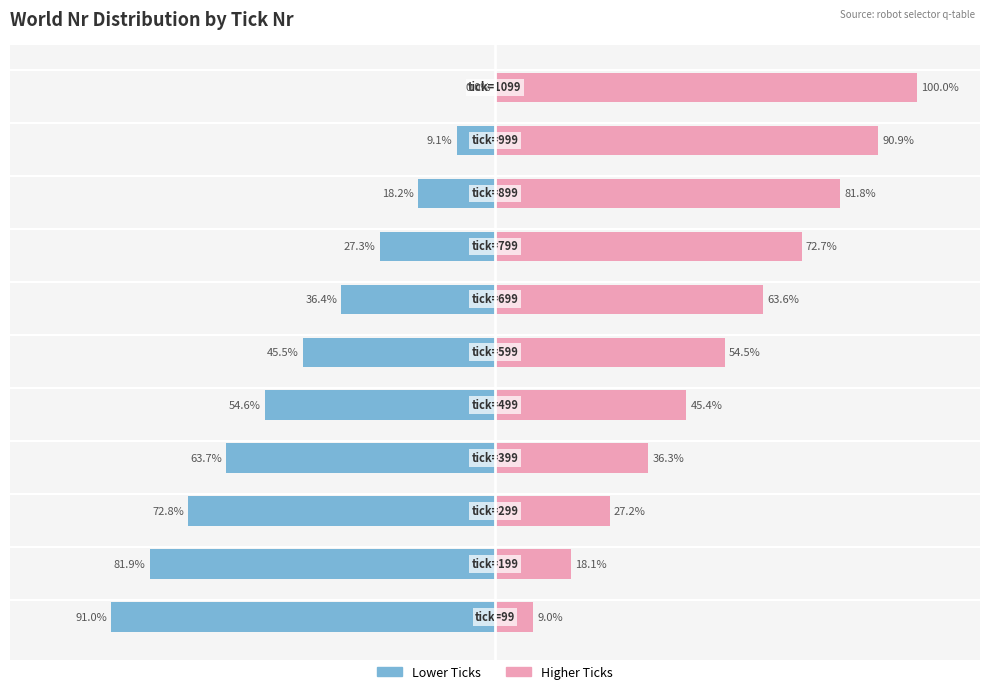

Reading right to left, list all the values displayed in this chart.

Left (blue): 10=0.0	9=-9.1	8=-18.2	7=-27.3	6=-36.4	5=-45.5	4=-54.6	3=-63.7	2=-72.8	1=-81.9	0=-91.0
Right (pink): 10=100.0	9=90.9	8=81.8	7=72.7	6=63.6	5=54.5	4=45.4	3=36.3	2=27.2	1=18.1	0=9.0